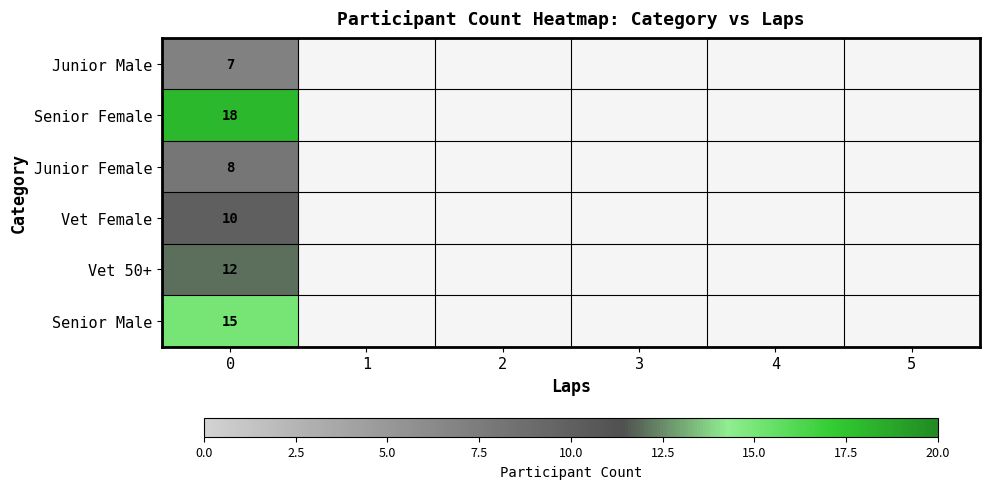

How many distinct data groups are displayed?

6